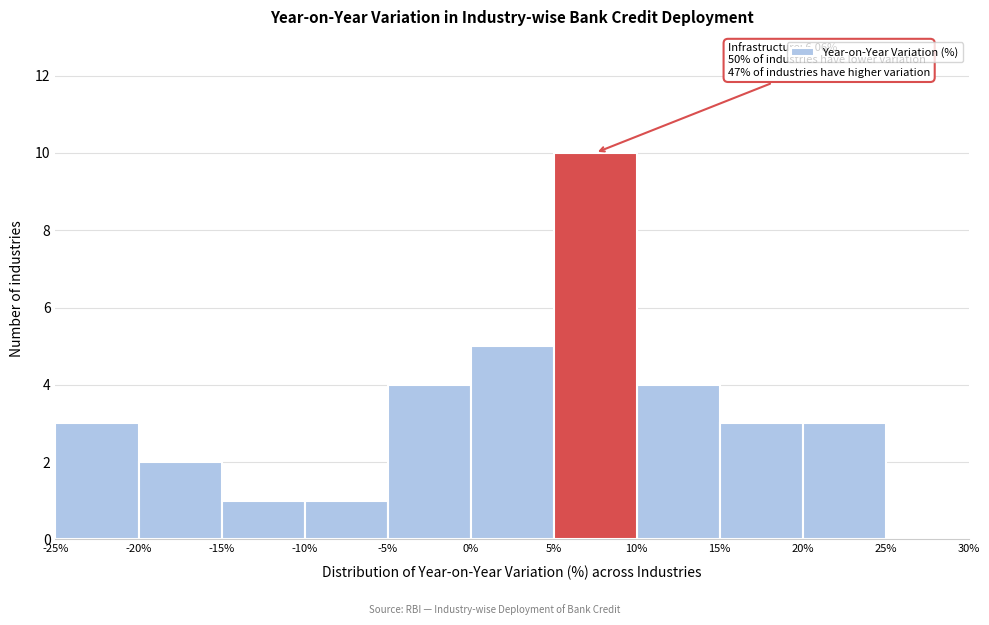

Which range on the x-axis has the tallest bar?

5% to 10%